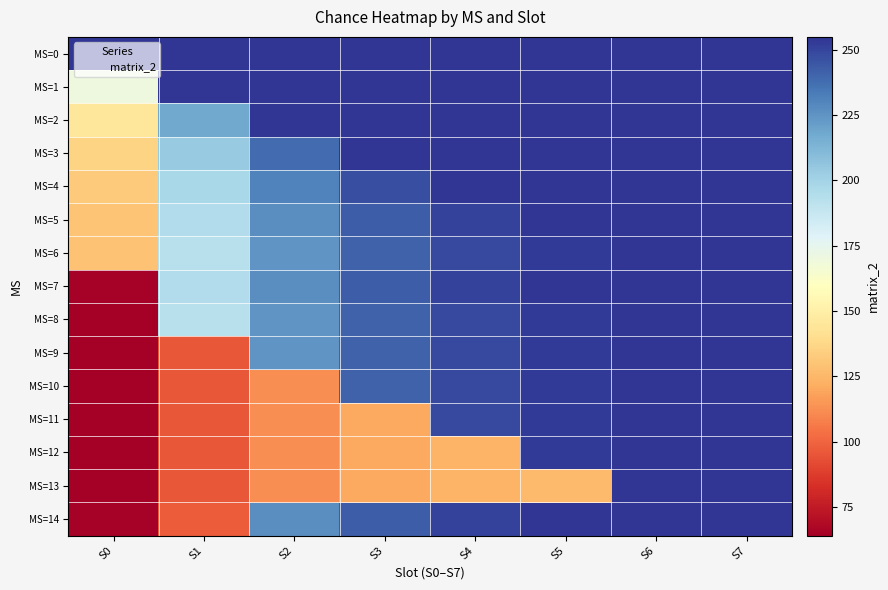

At which category is the sum across all series the highest?

S6